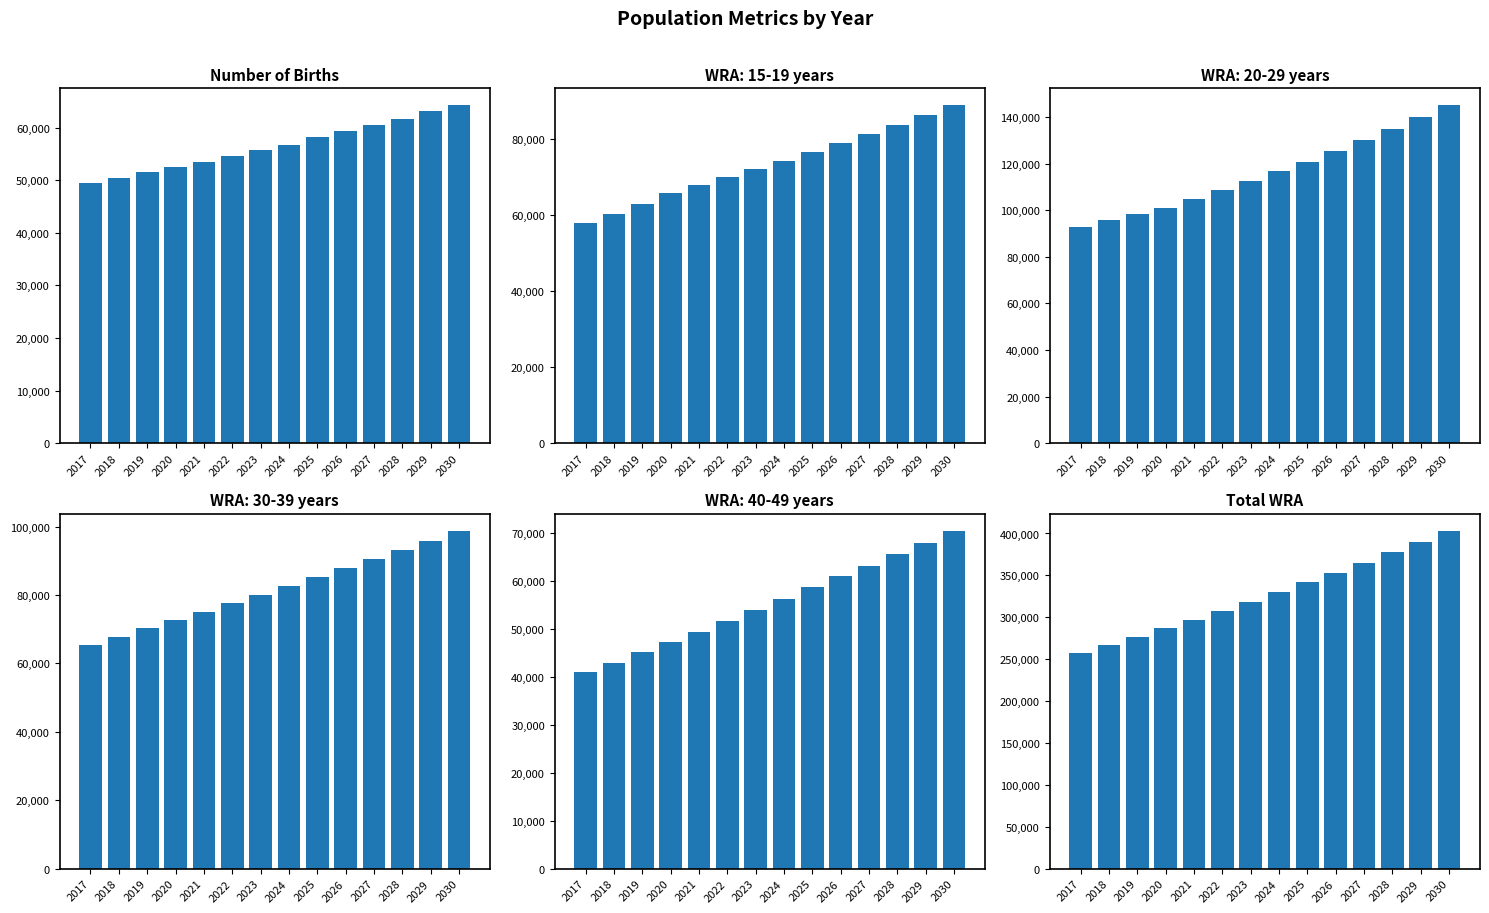

What is the difference between the second highest and minimum values in the number of births series?

13599.0